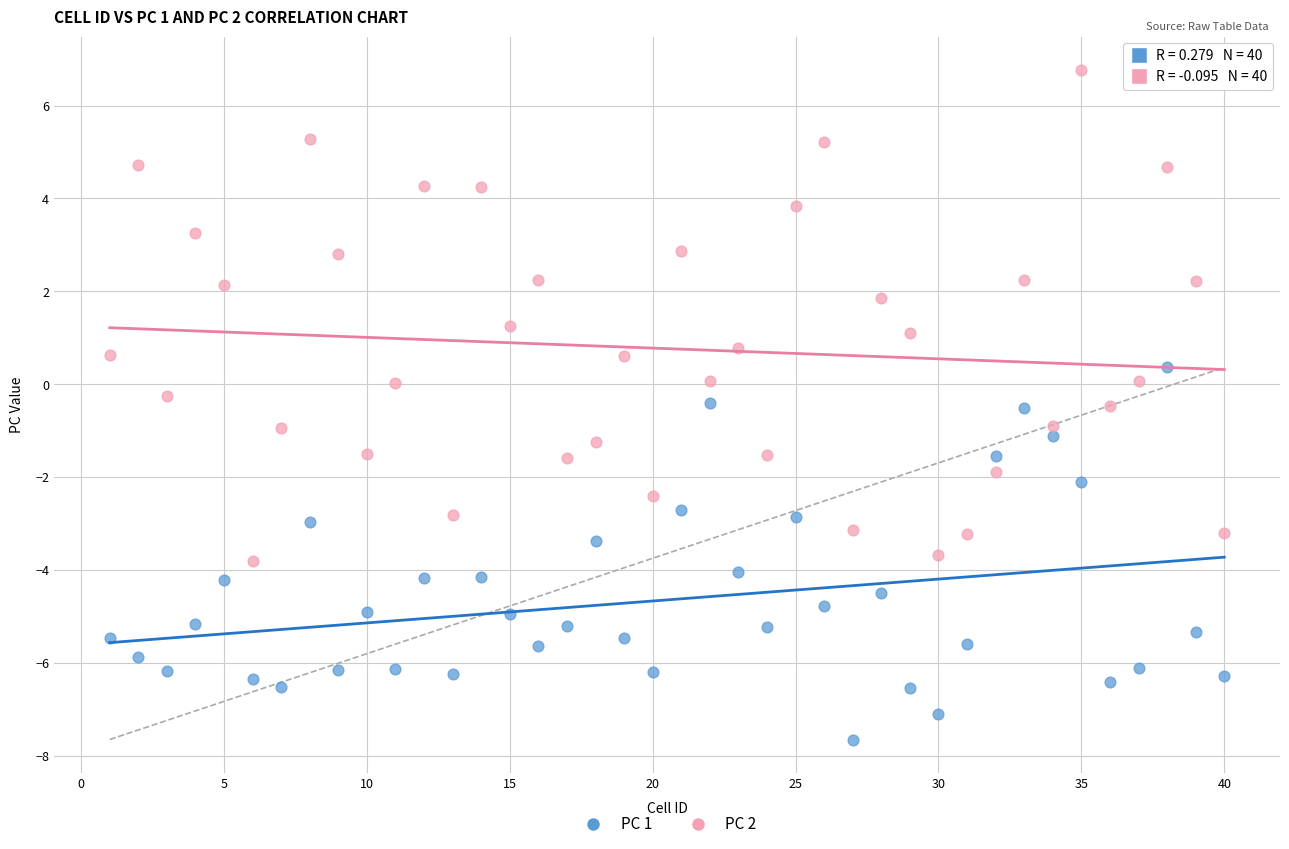

Which series contains the highest Y value?

PC 2